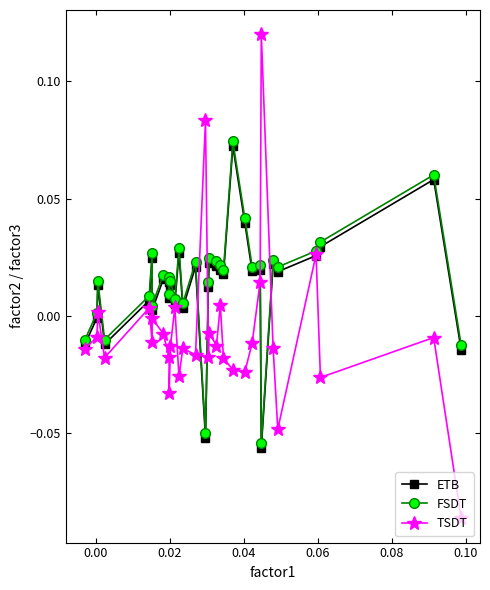

Which series has the widest spread of values?

TSDT